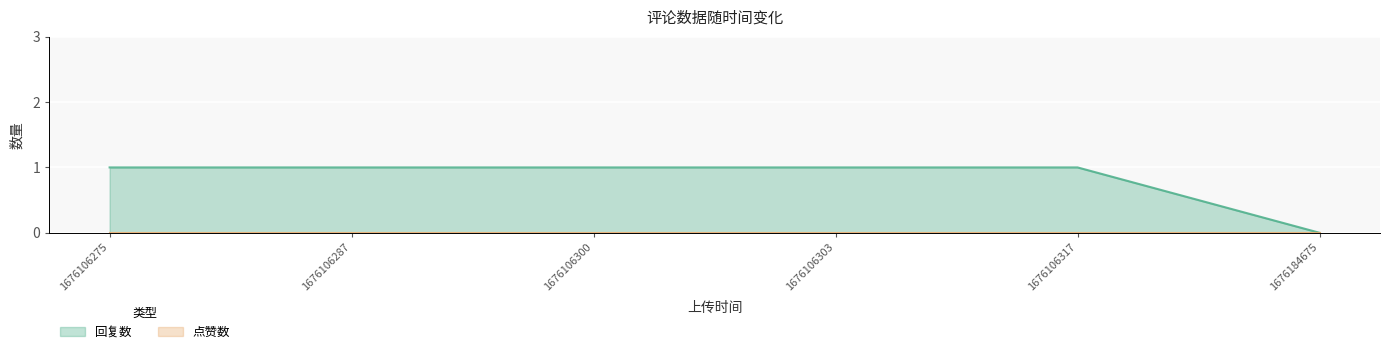

How many lines are shown in the chart?

2